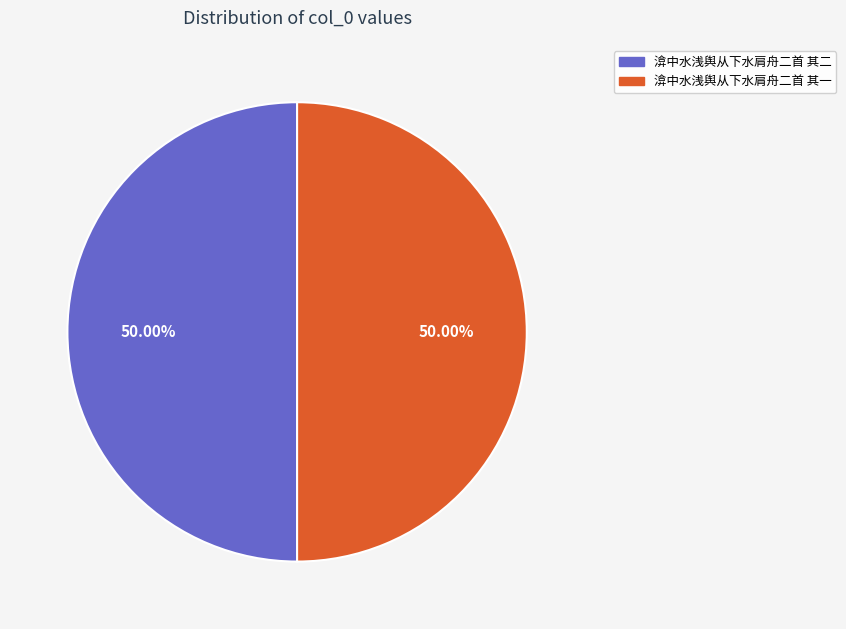

Is the sum of 渰中水浅舆从下水肩舟二首 其二 and 渰中水浅舆从下水肩舟二首 其一 greater than half?

Yes